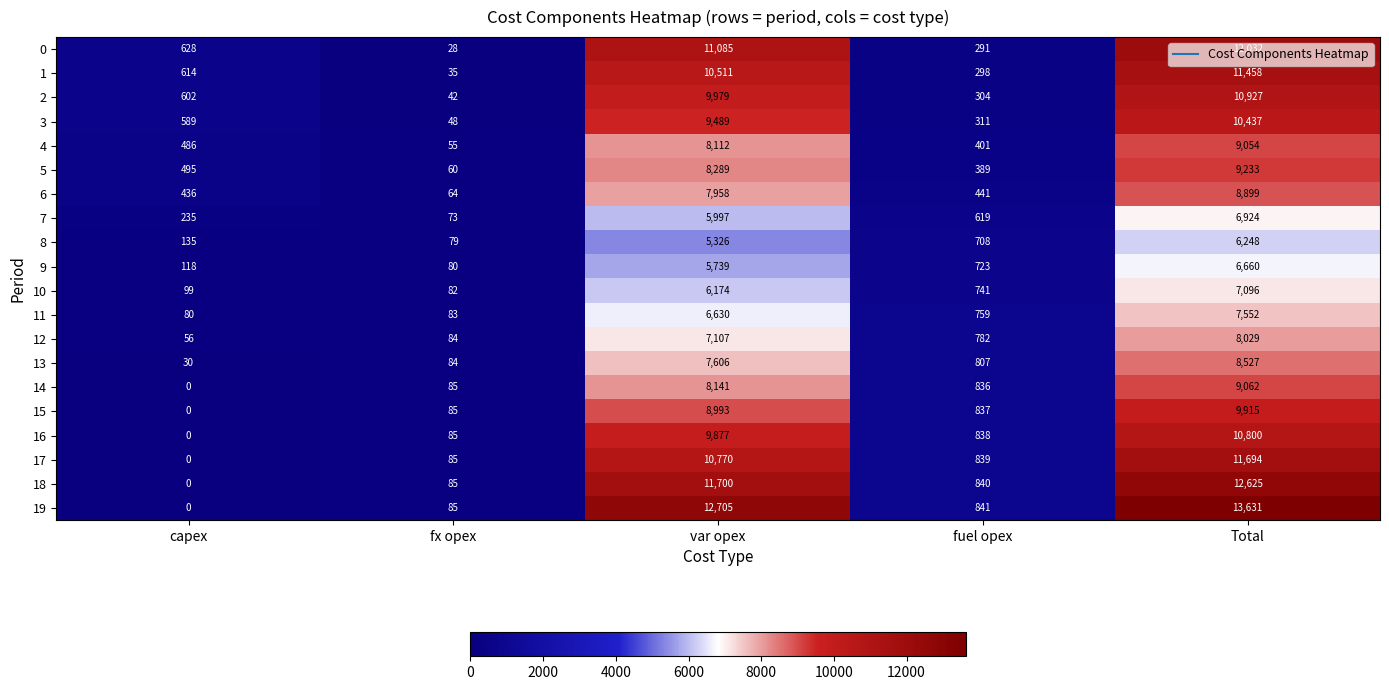

What is the difference between the maximum and second lowest values in the 13 series?

8443